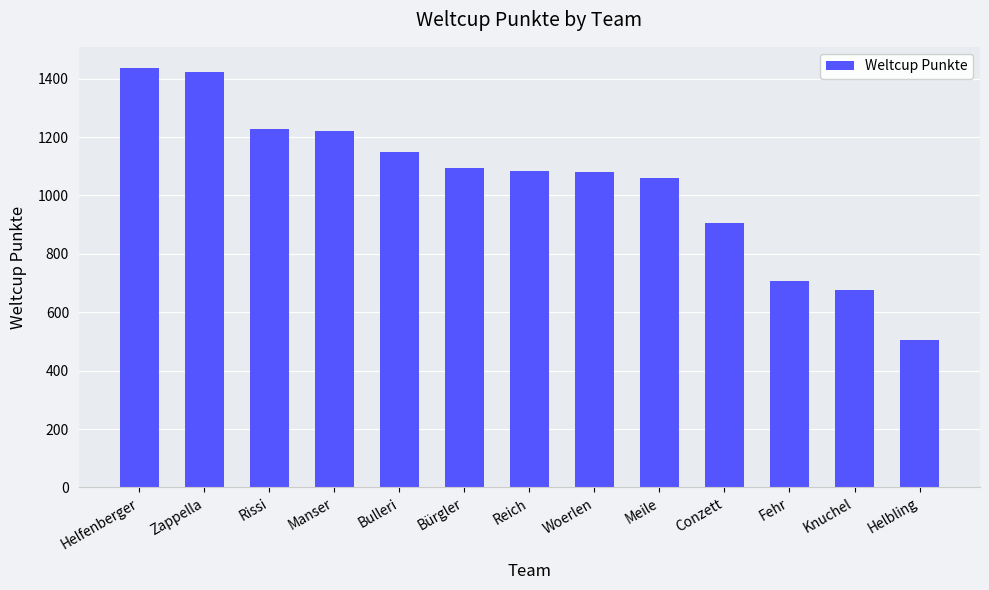

Between Woerlen and Rissi, which is larger?

Rissi